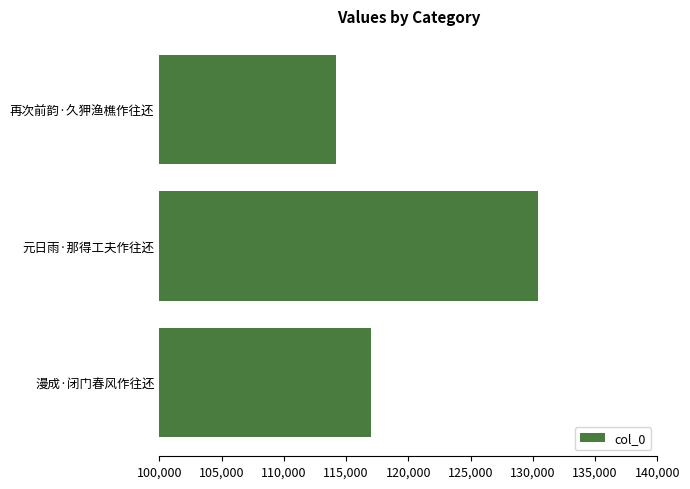

How many values are below 116968?

1